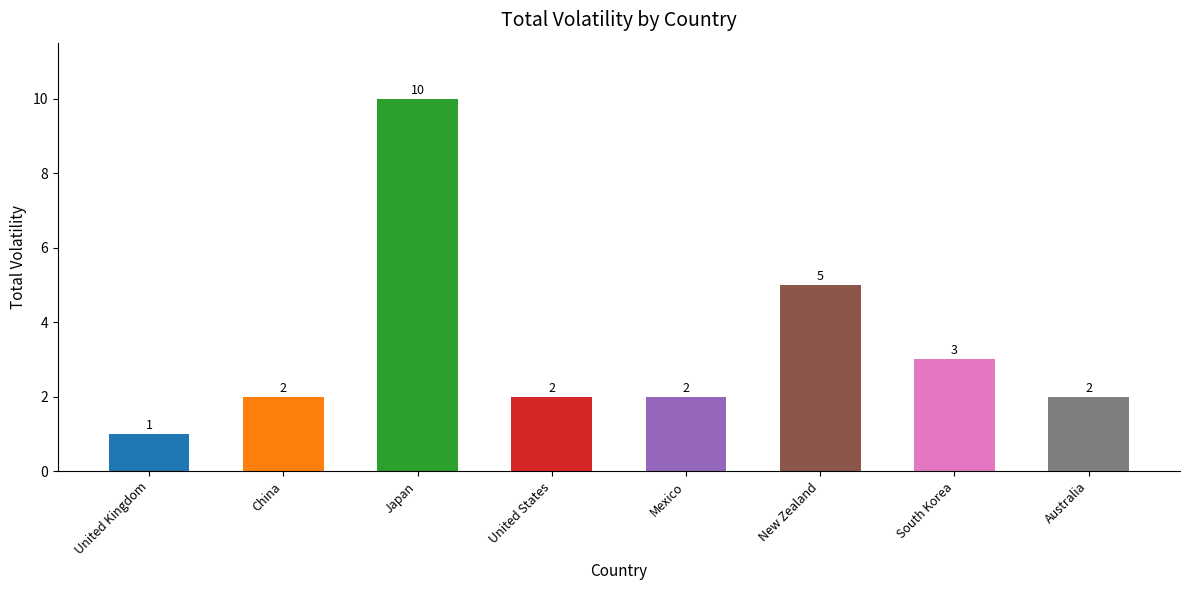

What is the sum of the values at Australia and China?

4